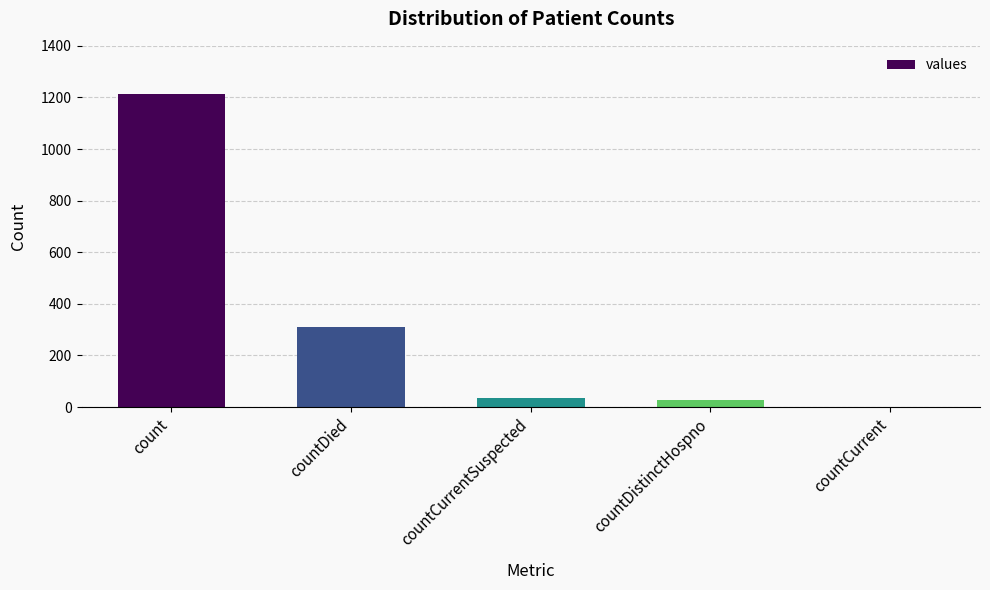

The chart shows a value of 825 at count. True or false?

False